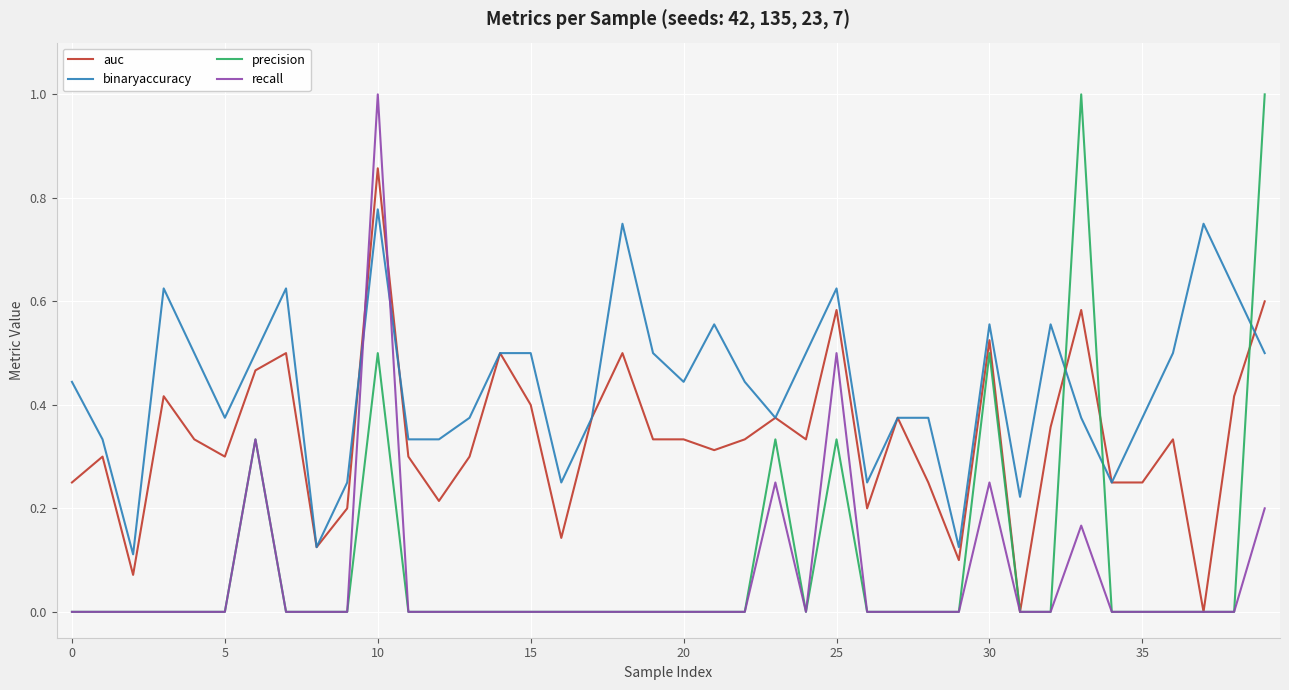

True or false: binaryaccuracy and recall intersect in this chart.

True